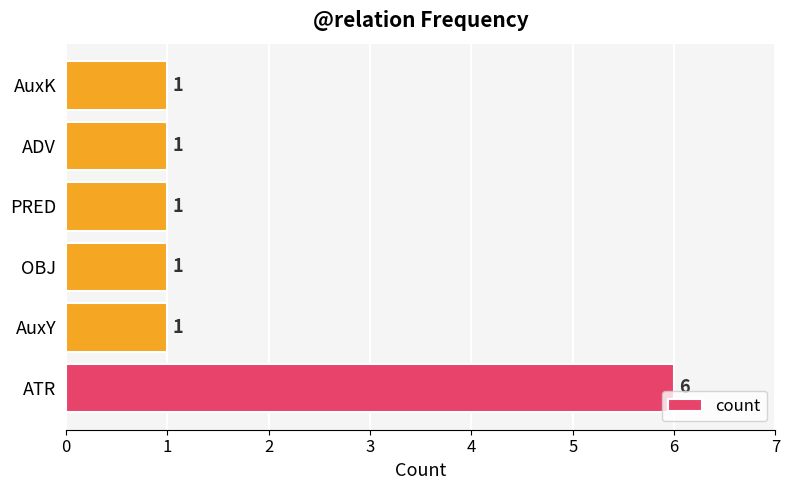

Is it true that the value at AuxK is 1?

True